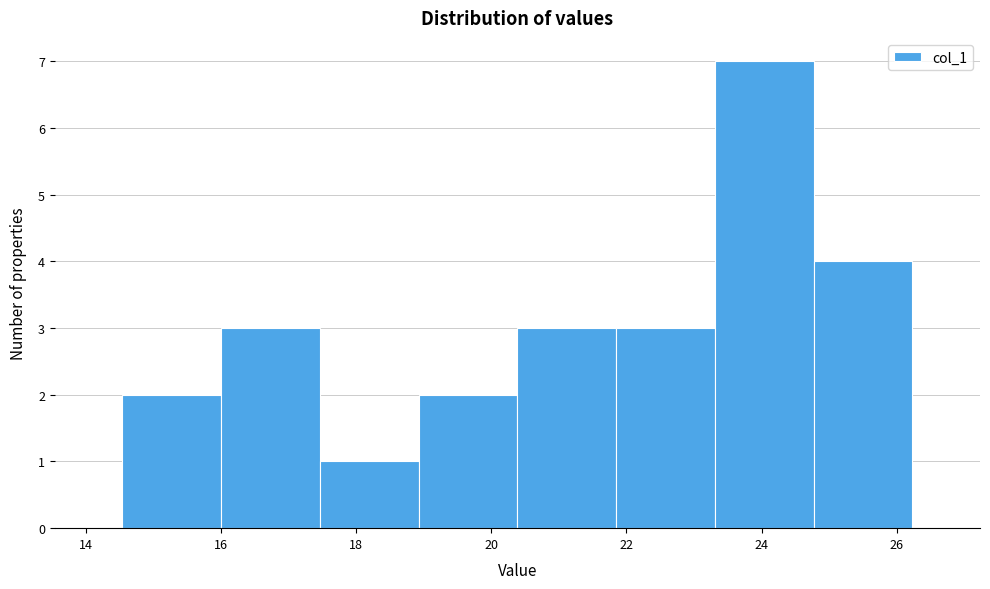

What is the height of the bar covering 23.4 to 24.8 on the x-axis? Neither the bar edges nor the heights are printed on the chart, so give them approximately, as read against the axes.

7